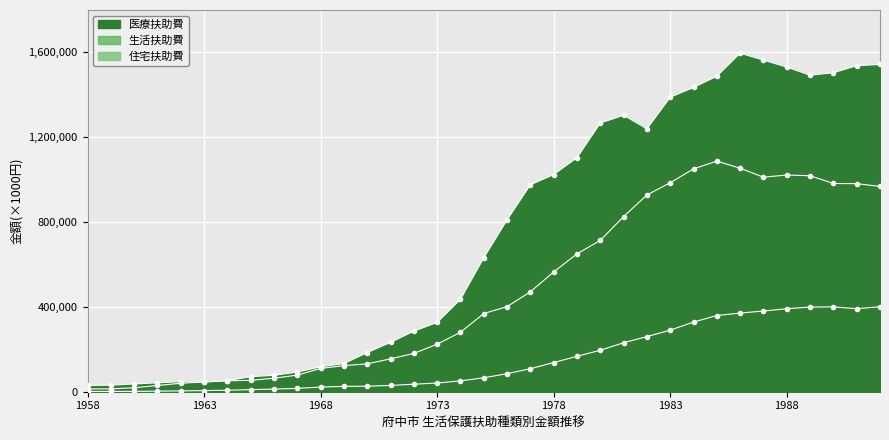

True or false: 医療扶助費 and 住宅扶助費 cross at least once.

False